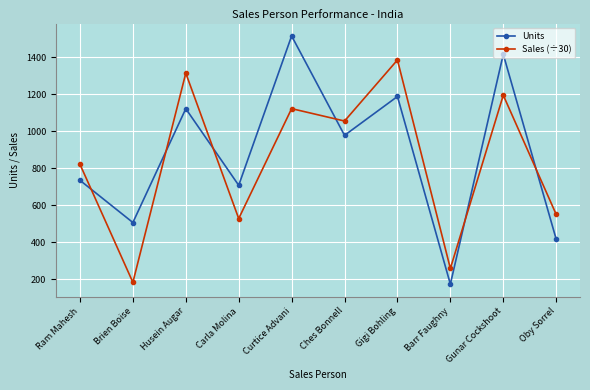

What position from the right is Brien Boise?

9